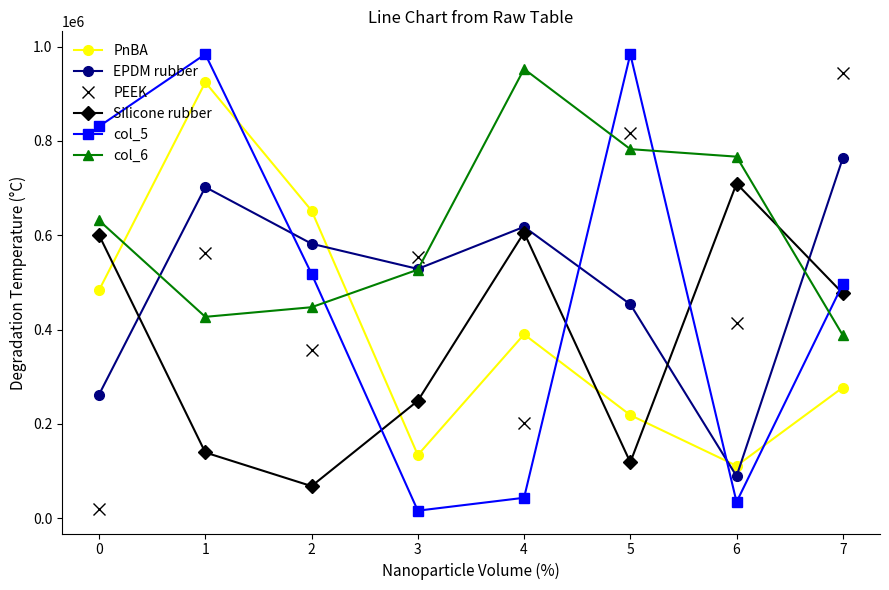

Which series has the largest total across all categories?

col_6